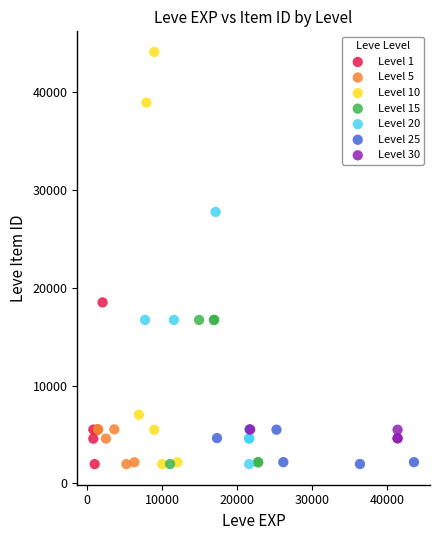

What are all the series names shown in the legend?

Level 1, Level 5, Level 10, Level 15, Level 20, Level 25, Level 30